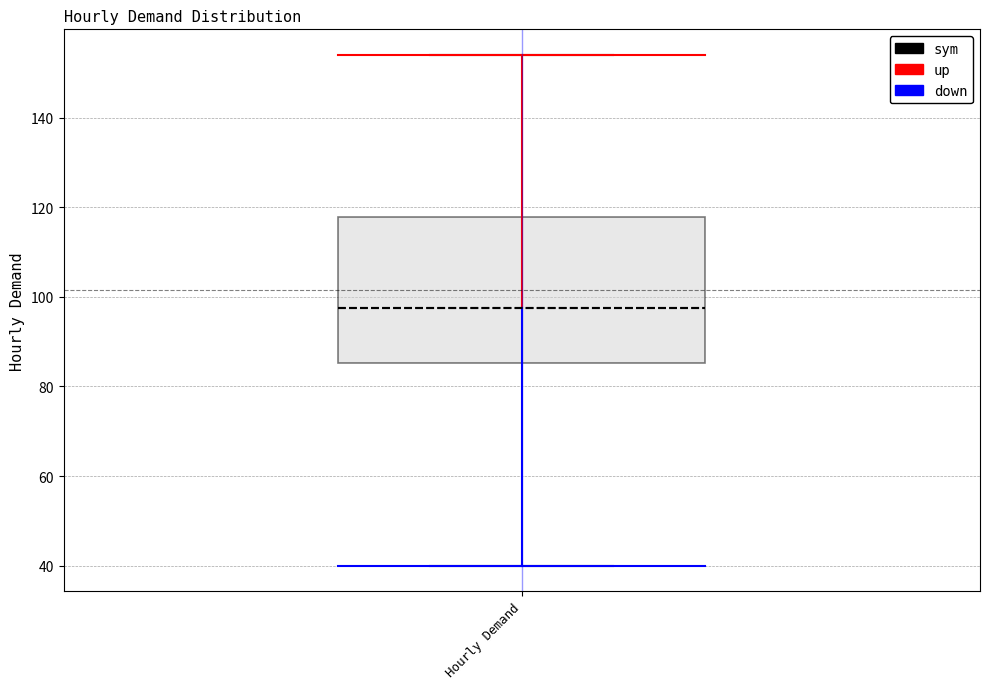

Transcribe this box plot: give where the median line is, the range the box spans, and where the two whiskers end, as read against the y-axis. The values are not printed on the chart, so give them approximately, as read against the axis.

median 98, box 86 to 118, whiskers 40 to 154